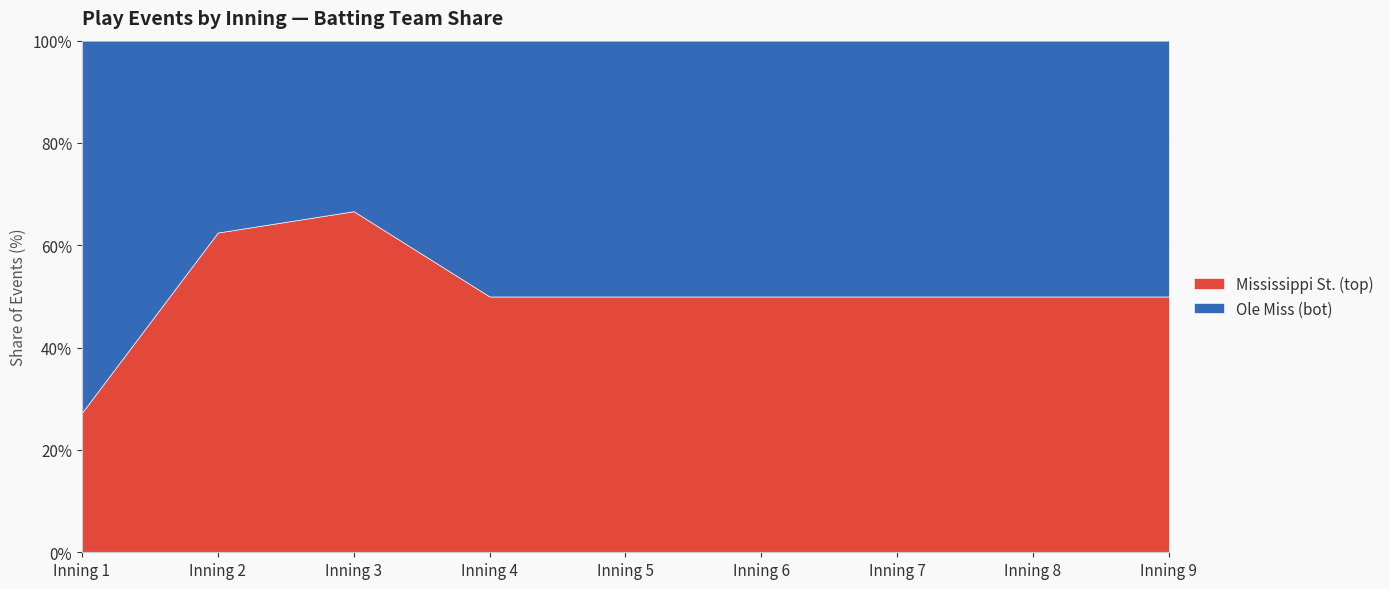

Reading left to right, what are all the values shown in this chart?

Mississippi St. (top): 3	5	6	4	3	3	3	3	3
Ole Miss (bot): 8	3	3	4	3	3	3	3	3